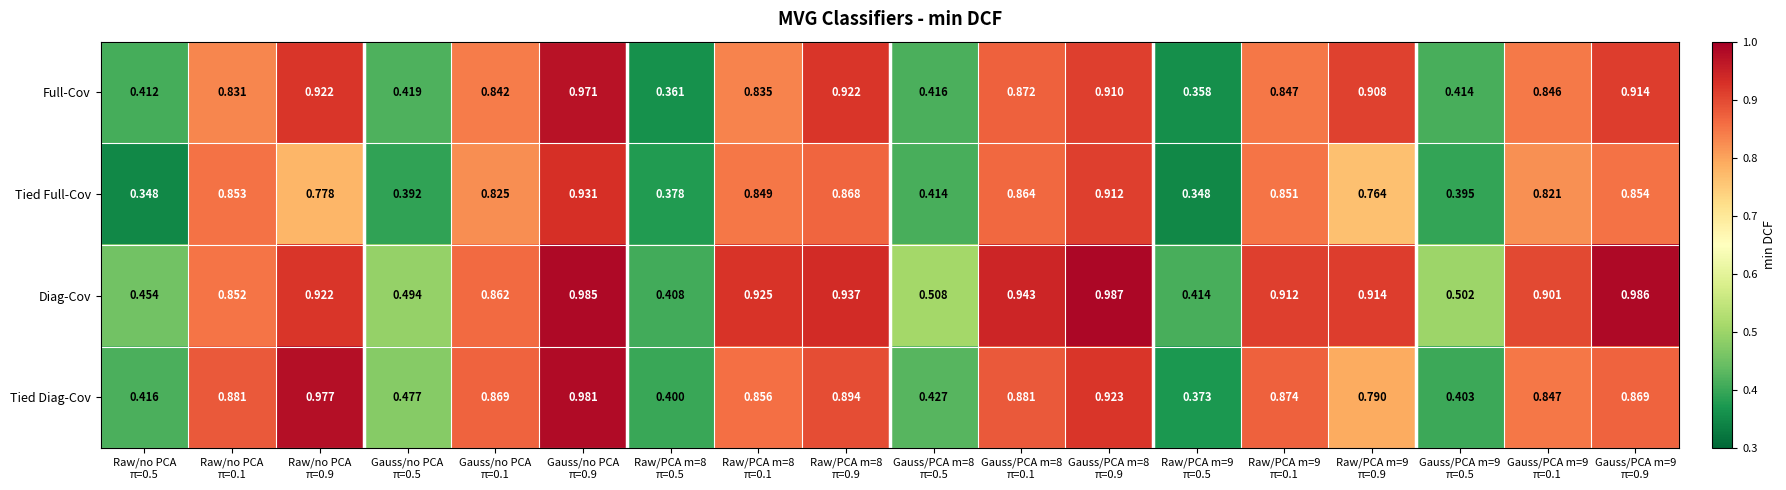

Rank the series by their maximum value, from lowest to highest.

Tied Full-Cov, Full-Cov, Tied Diag-Cov, Diag-Cov